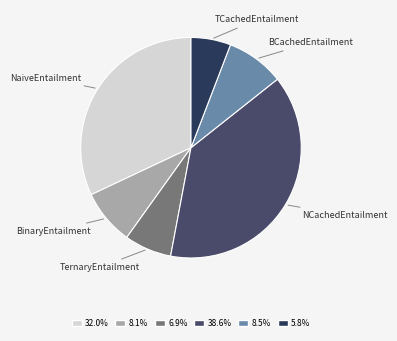

What is the largest slice in the pie chart?

NCachedEntailment